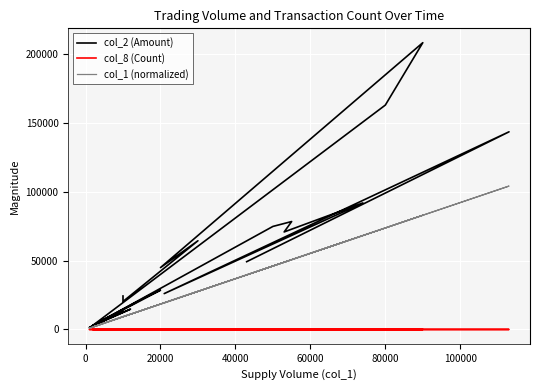

How many series are shown in this chart?

3